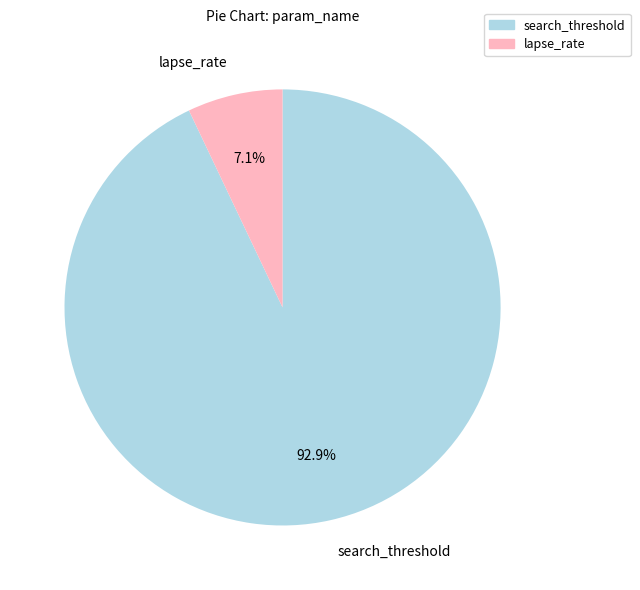

Which category has the smallest portion of the pie?

lapse_rate